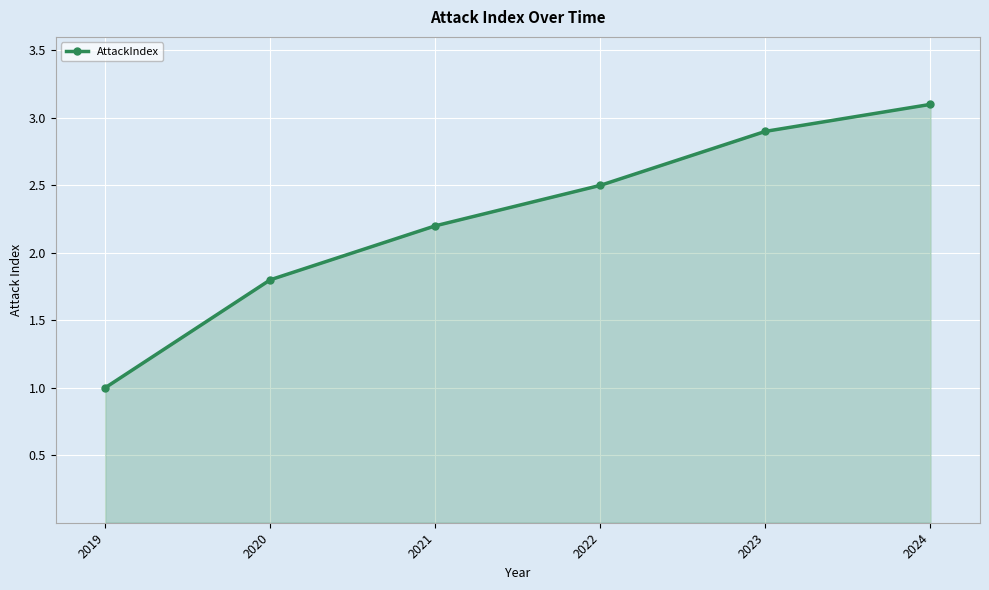

How many lines are shown in the chart?

1